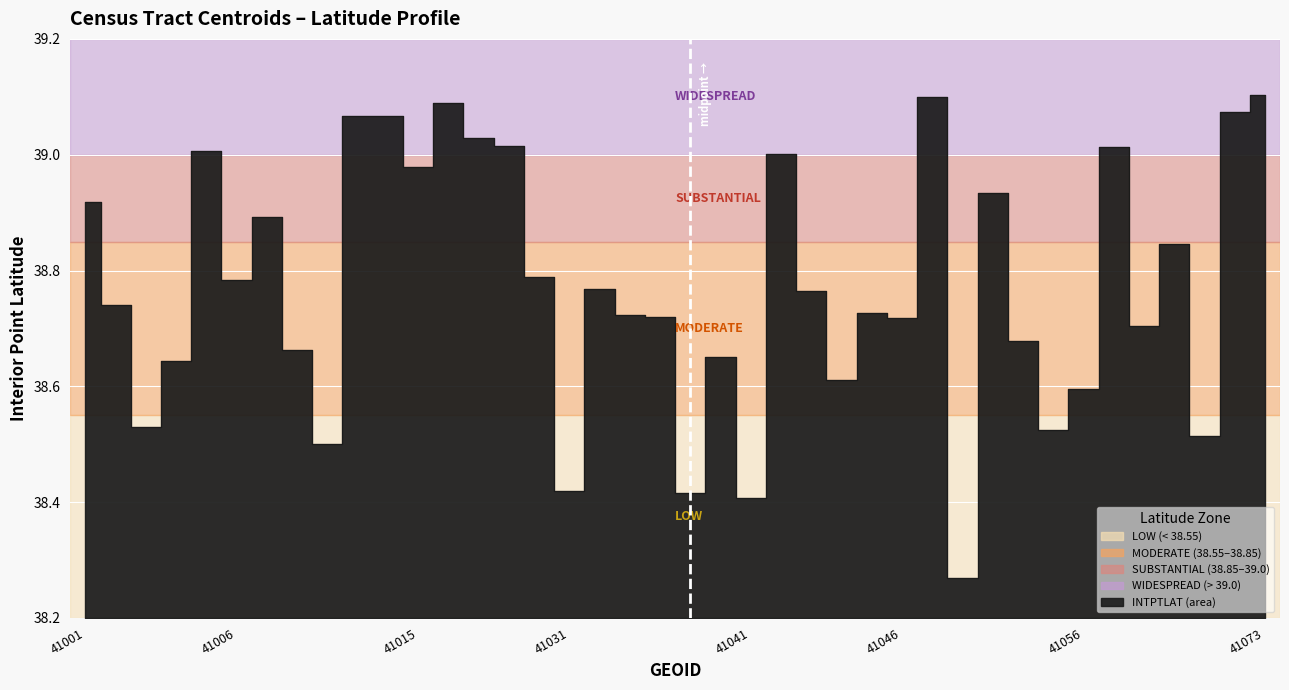

Which label corresponds to the smallest value in the chart?

41049